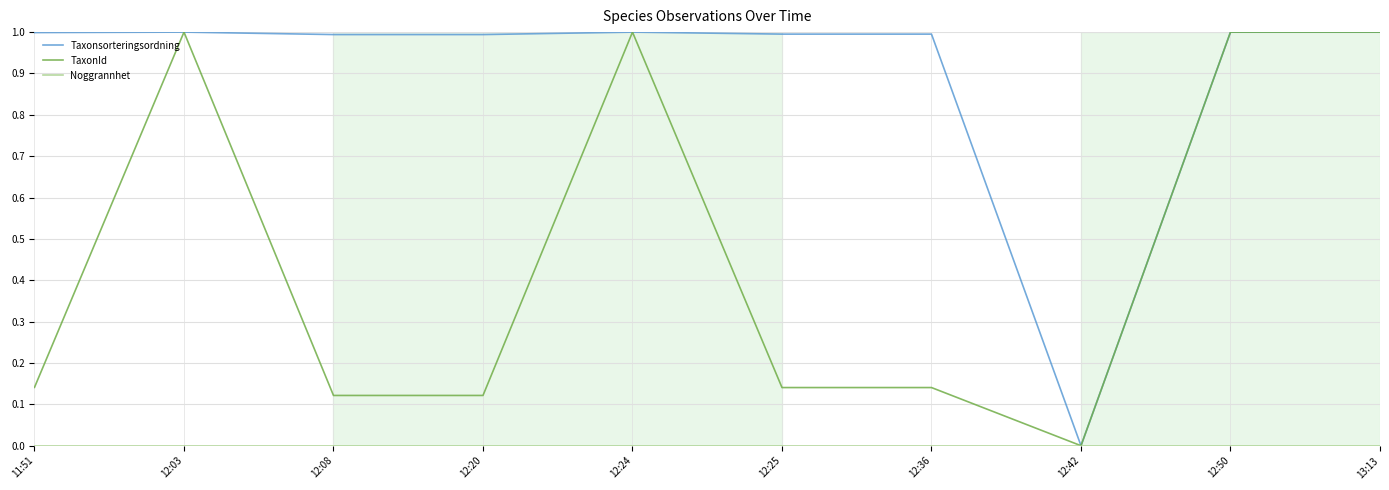

What position from the right is 12:50?

2